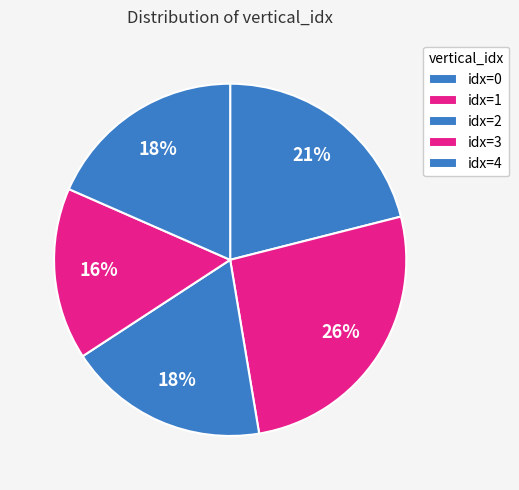

How many segments does this pie chart have?

5